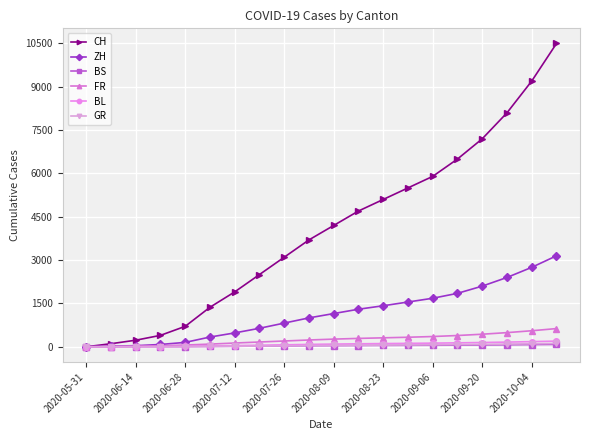

What is the greatest value displayed?

10500